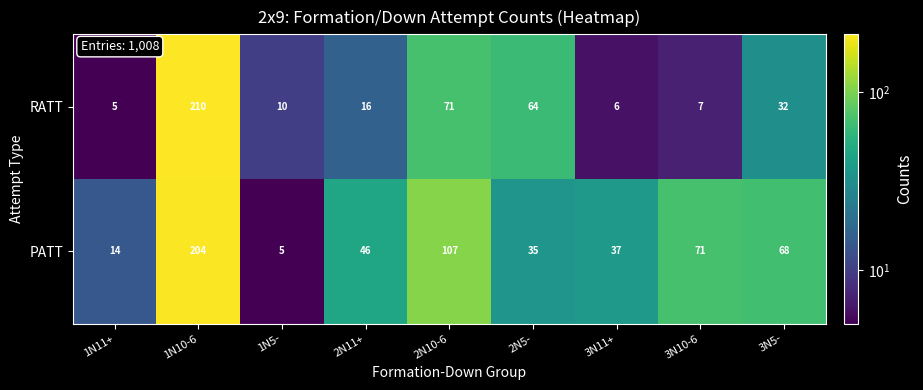

Rank the series at 3N11+ from highest to lowest value.

PATT, RATT